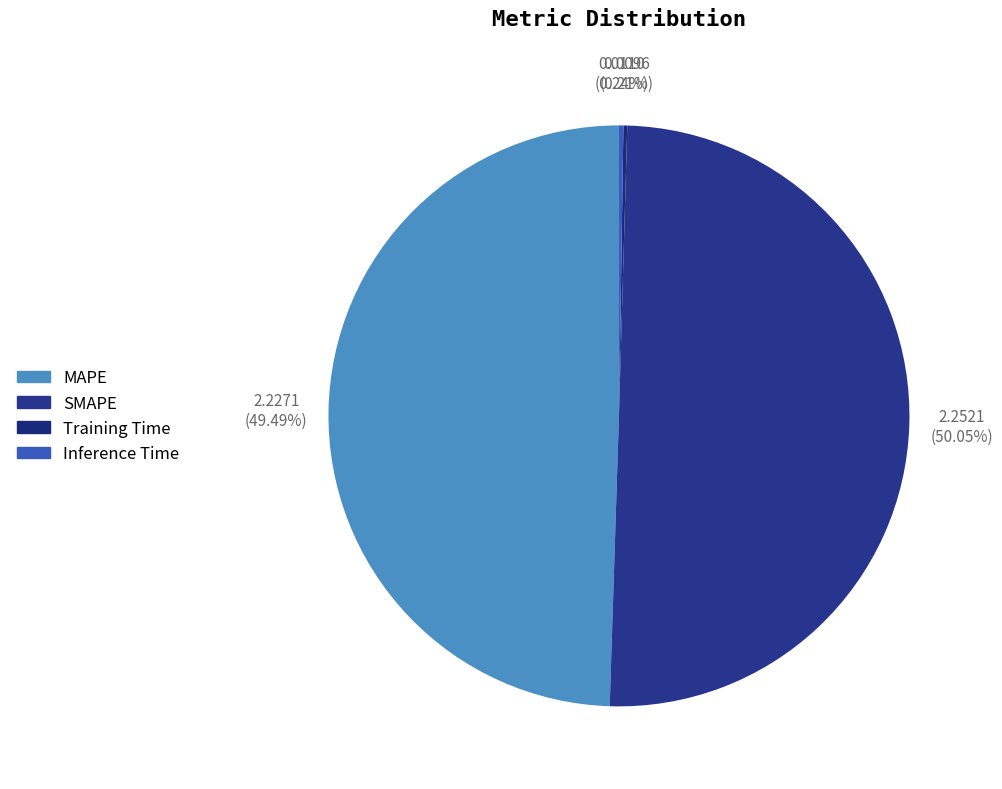

What percentage do SMAPE and MAPE together represent?

99.5%